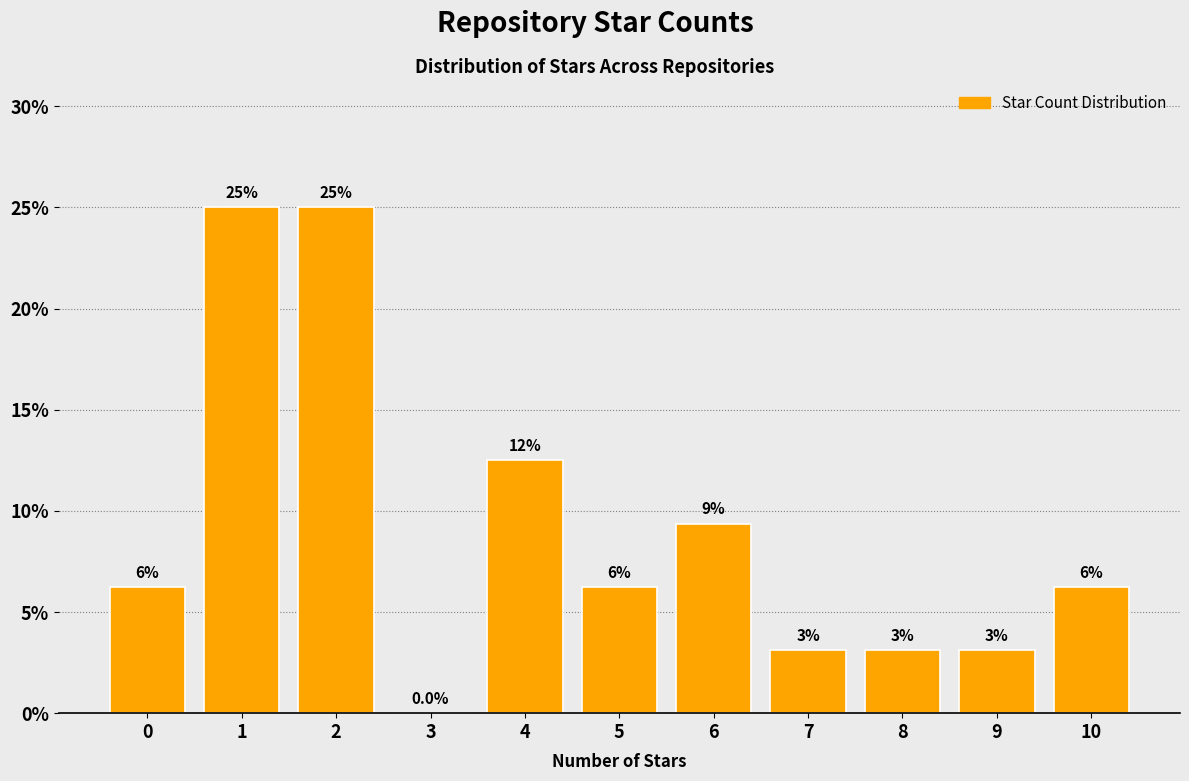

Are the bars horizontal?

No